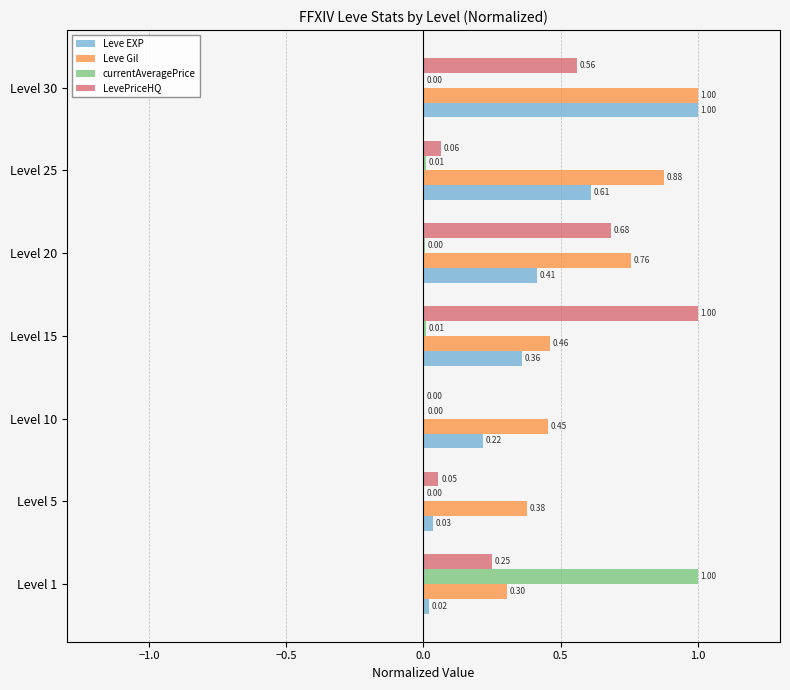

At which category is the sum across all series the highest?

Level 30